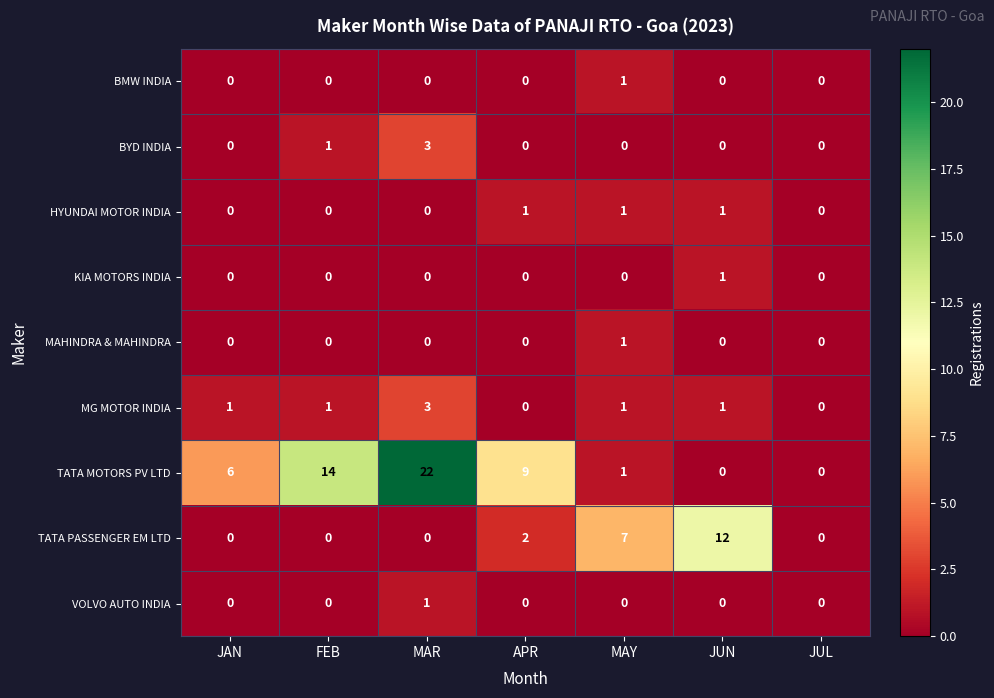

The value of TATA PASSENGER EM LTD at APR is 1. True or false?

False